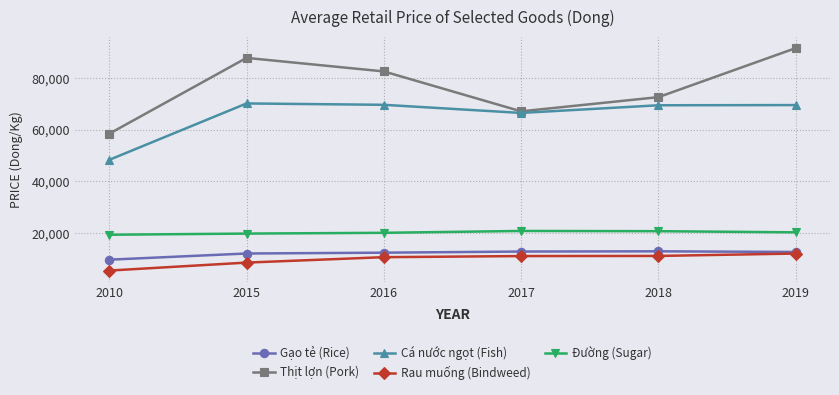

Read the Rau muống (Bindweed) value at 2017.

11081